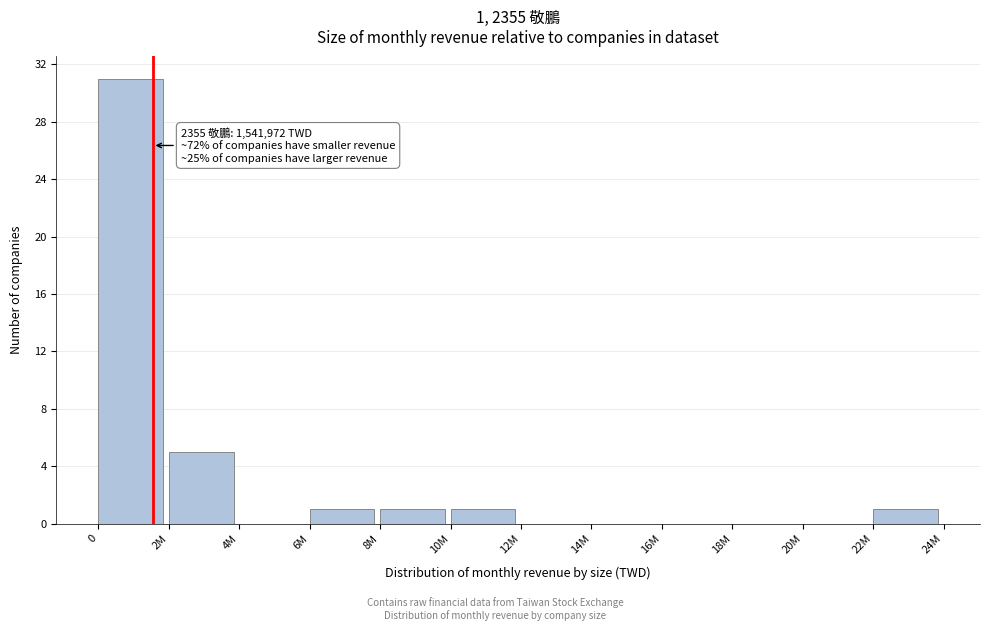

Reading left to right, list all the values displayed in this chart.

0=31	2M=5	4M=0	6M=1	8M=1	10M=1	12M=0	14M=0	16M=0	18M=0	20M=0	22M=1